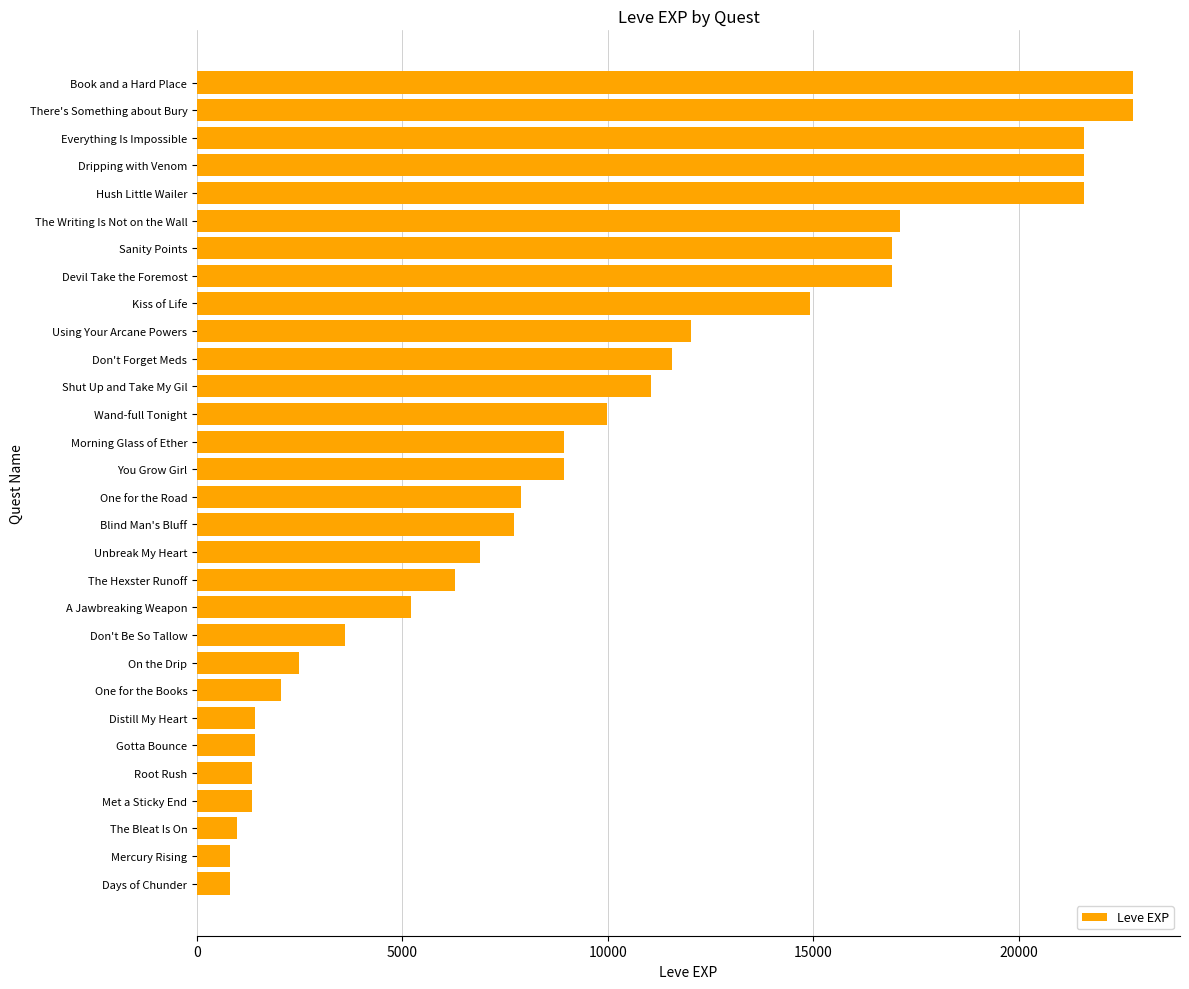

Does the chart contain any negative values?

No